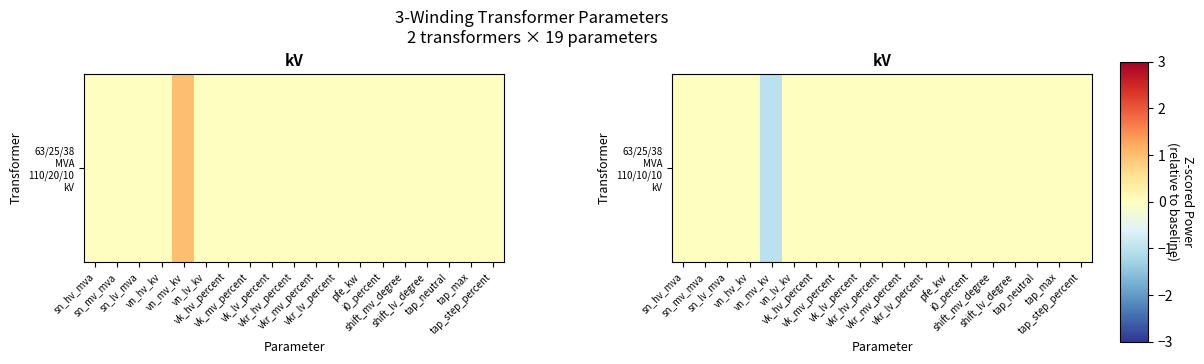

What is the difference between the maximum and minimum values?

1